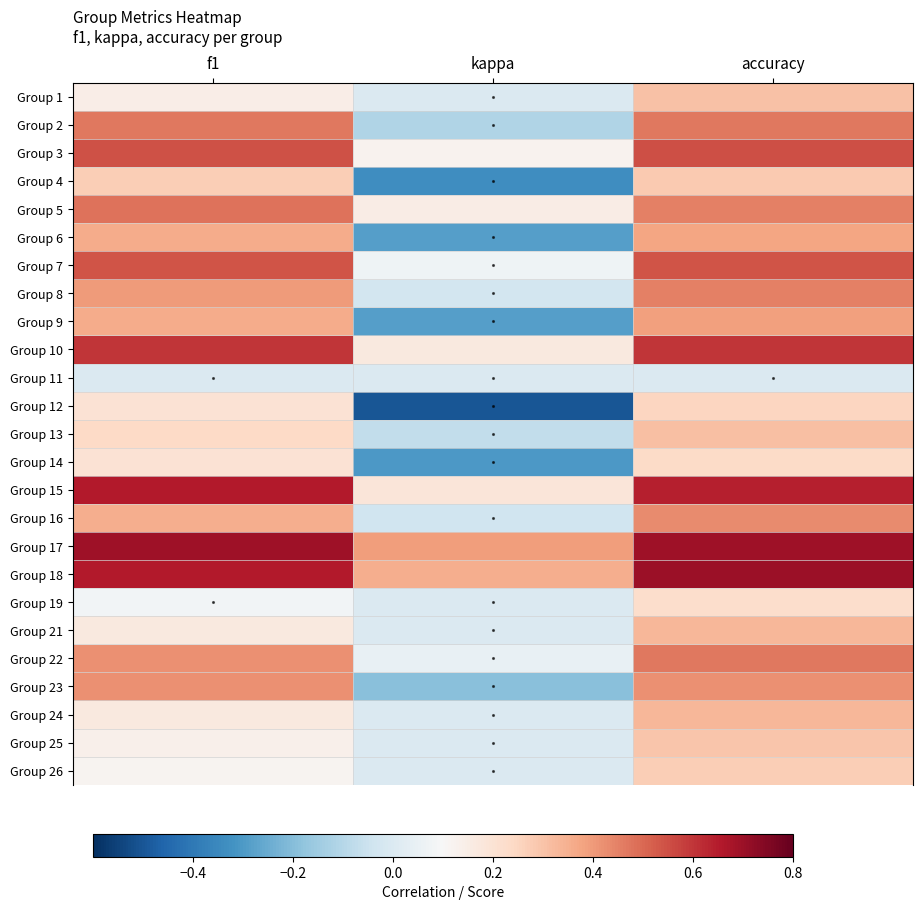

Reading right to left, list all the values displayed in this chart.

Group 1: accuracy=0.3	kappa=0.0	f1=0.1
Group 2: accuracy=0.5	kappa=-0.1	f1=0.5
Group 3: accuracy=0.6	kappa=0.1	f1=0.5
Group 4: accuracy=0.3	kappa=-0.3	f1=0.3
Group 5: accuracy=0.5	kappa=0.2	f1=0.5
Group 6: accuracy=0.4	kappa=-0.3	f1=0.4
Group 7: accuracy=0.5	kappa=0.1	f1=0.5
Group 8: accuracy=0.5	kappa=-0.0	f1=0.4
Group 9: accuracy=0.4	kappa=-0.3	f1=0.4
Group 10: accuracy=0.6	kappa=0.2	f1=0.6
Group 11: accuracy=0.0	kappa=0.0	f1=0.0
Group 12: accuracy=0.2	kappa=-0.5	f1=0.2
Group 13: accuracy=0.3	kappa=-0.1	f1=0.2
Group 14: accuracy=0.2	kappa=-0.3	f1=0.2
Group 15: accuracy=0.6	kappa=0.2	f1=0.7
Group 16: accuracy=0.4	kappa=-0.0	f1=0.4
Group 17: accuracy=0.7	kappa=0.4	f1=0.7
Group 18: accuracy=0.7	kappa=0.4	f1=0.7
Group 19: accuracy=0.2	kappa=0.0	f1=0.1
Group 21: accuracy=0.3	kappa=0.0	f1=0.2
Group 22: accuracy=0.5	kappa=0.0	f1=0.4
Group 23: accuracy=0.4	kappa=-0.2	f1=0.4
Group 24: accuracy=0.3	kappa=0.0	f1=0.2
Group 25: accuracy=0.3	kappa=0.0	f1=0.1
Group 26: accuracy=0.3	kappa=0.0	f1=0.1